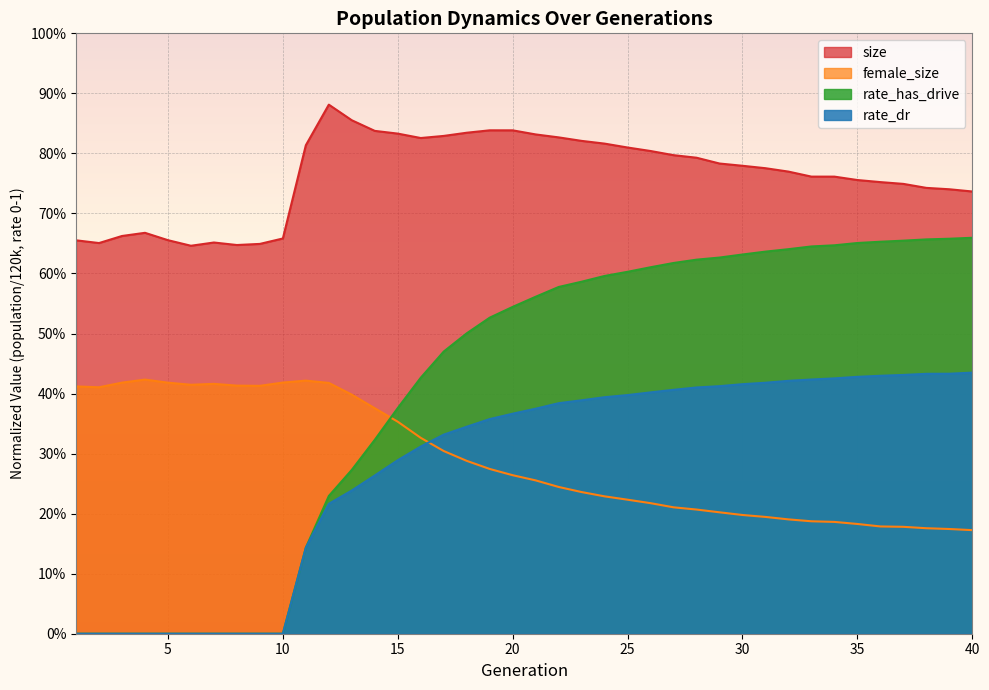

Does the chart display data point markers on the line(s)?

No